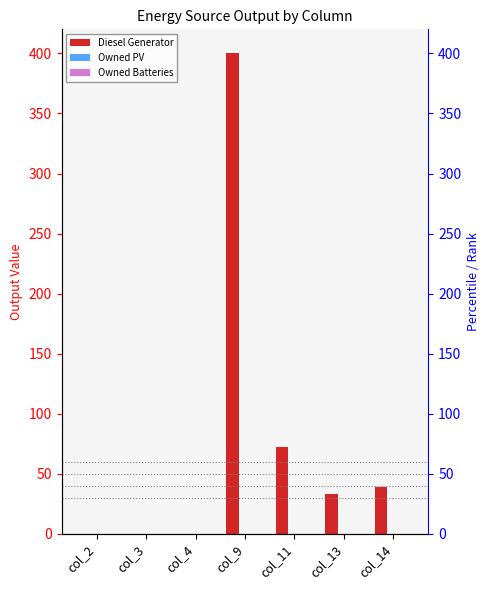

True or false: Owned Batteries has a value of 0 at col_2.

True